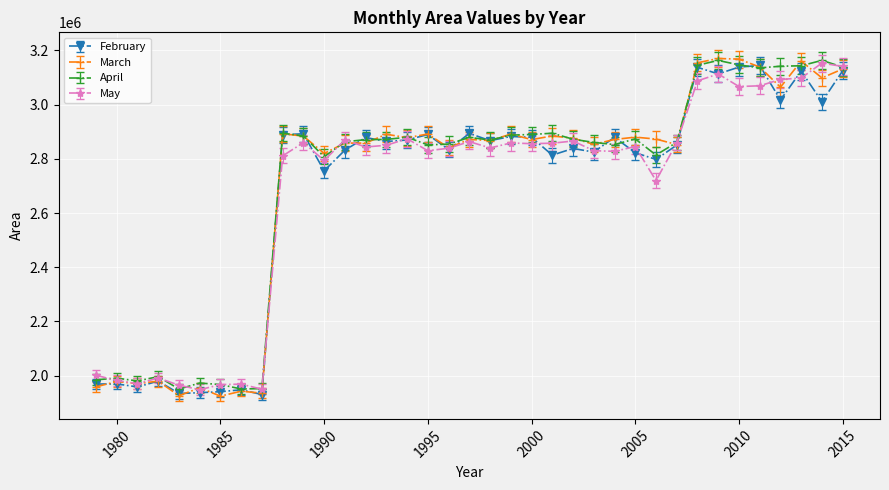

What is the value of the April point at the 16th from the left?

2879590.5